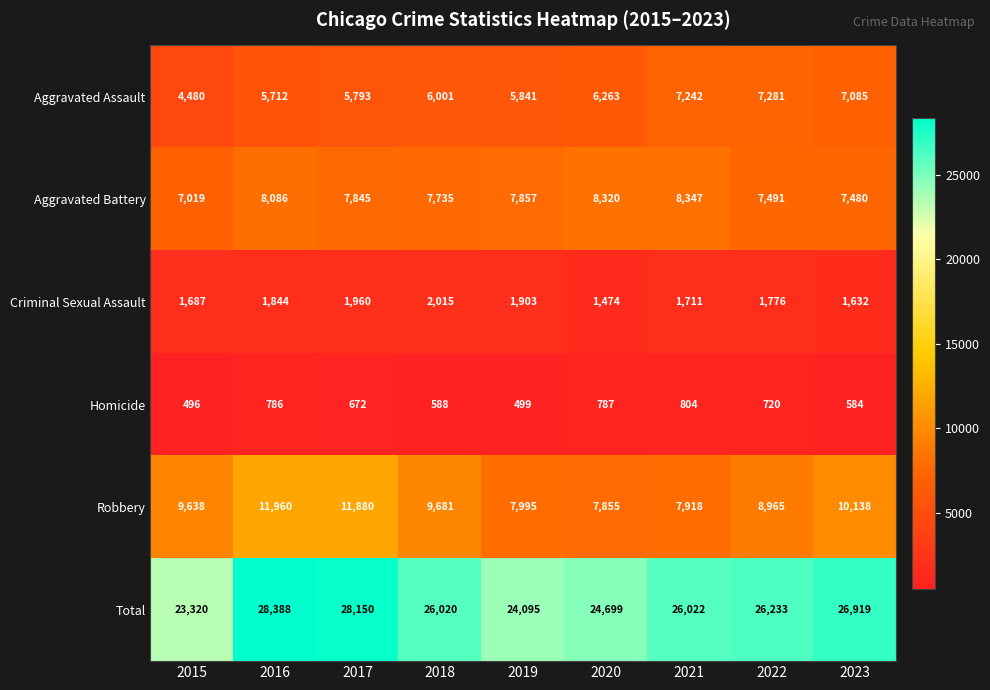

At which label is Criminal Sexual Assault closest to 1744?

2022